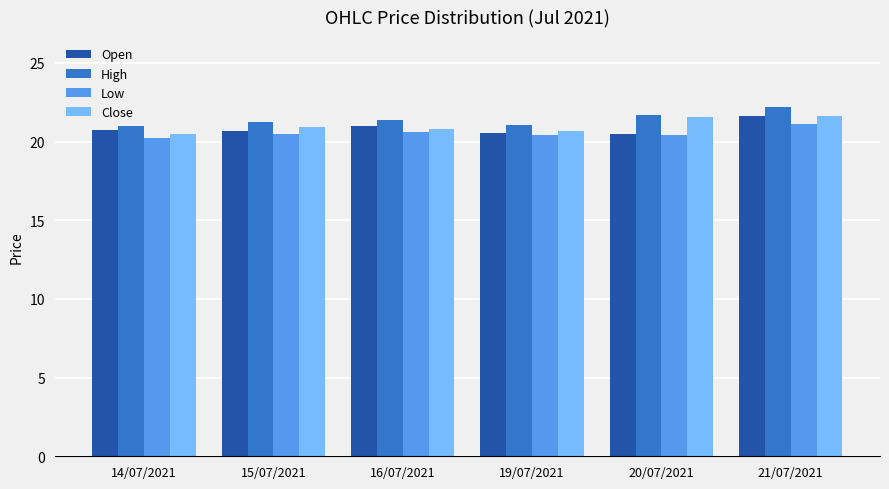

How many bars are there in each group?

4